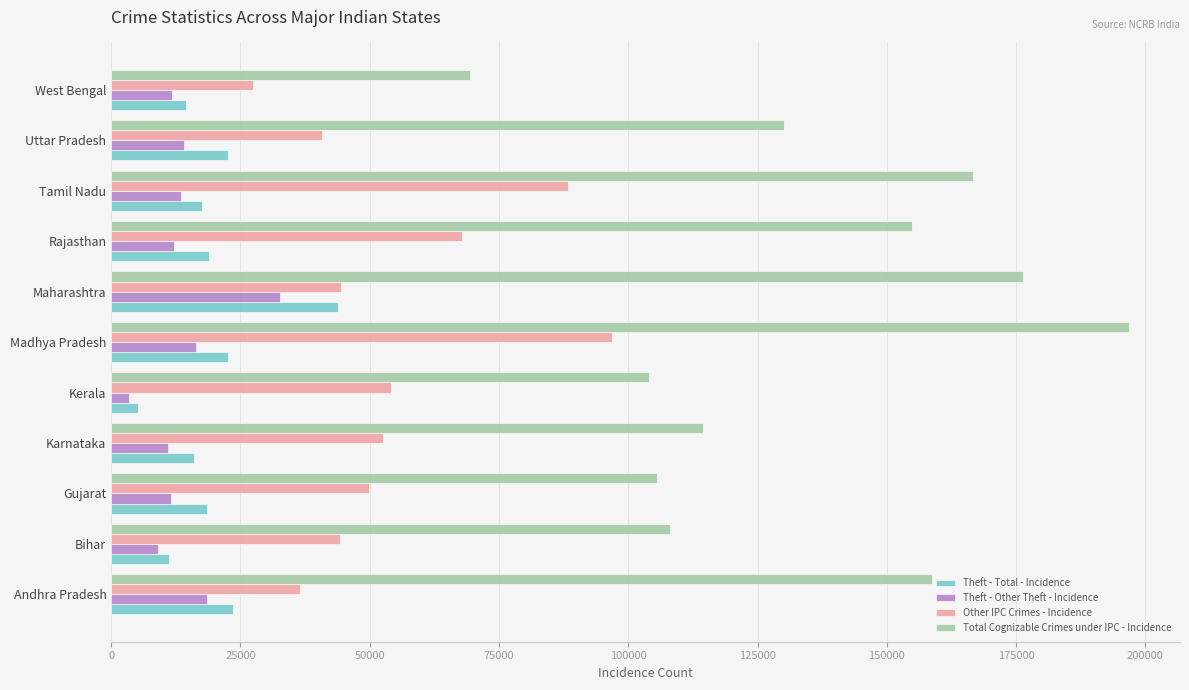

What is the difference between the second highest and minimum values in the Total Cognizable Crimes under IPC - Incidence series?

106952